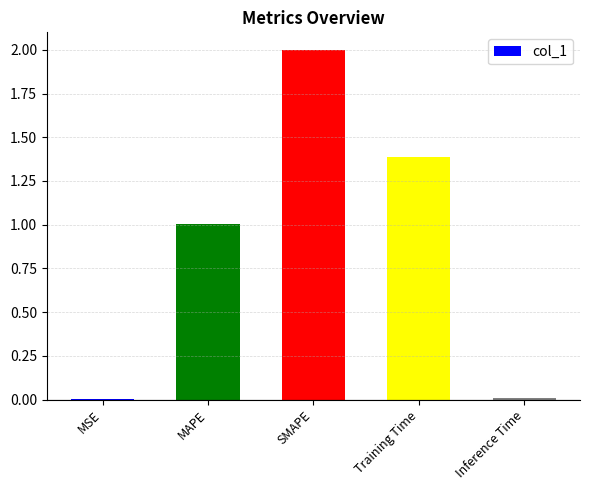

The value at Training Time is 2.3. True or false?

False